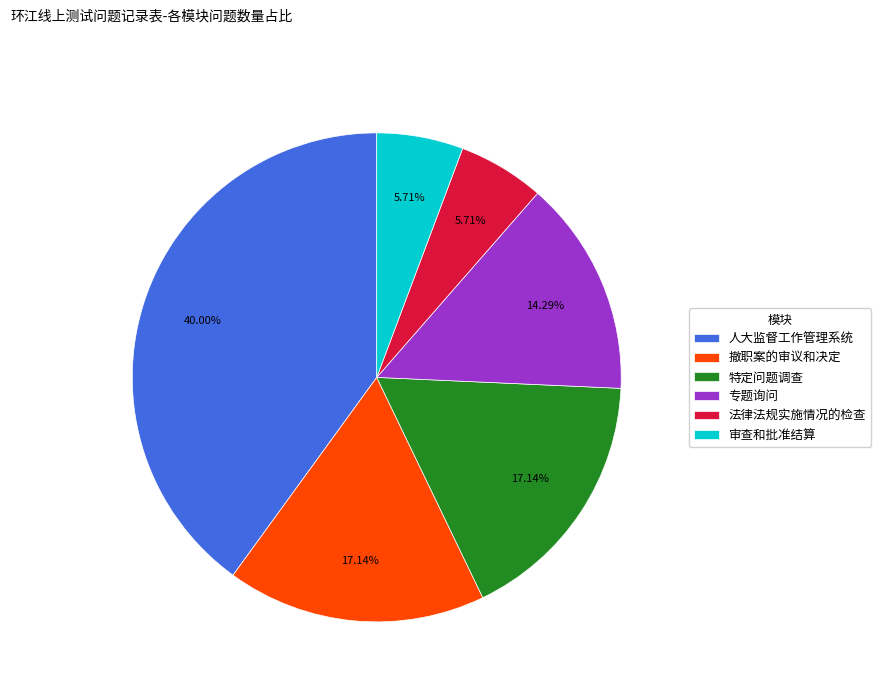

What is the ratio of the value at 法律法规实施情况的检查 to the value at 专题询问?

0.4